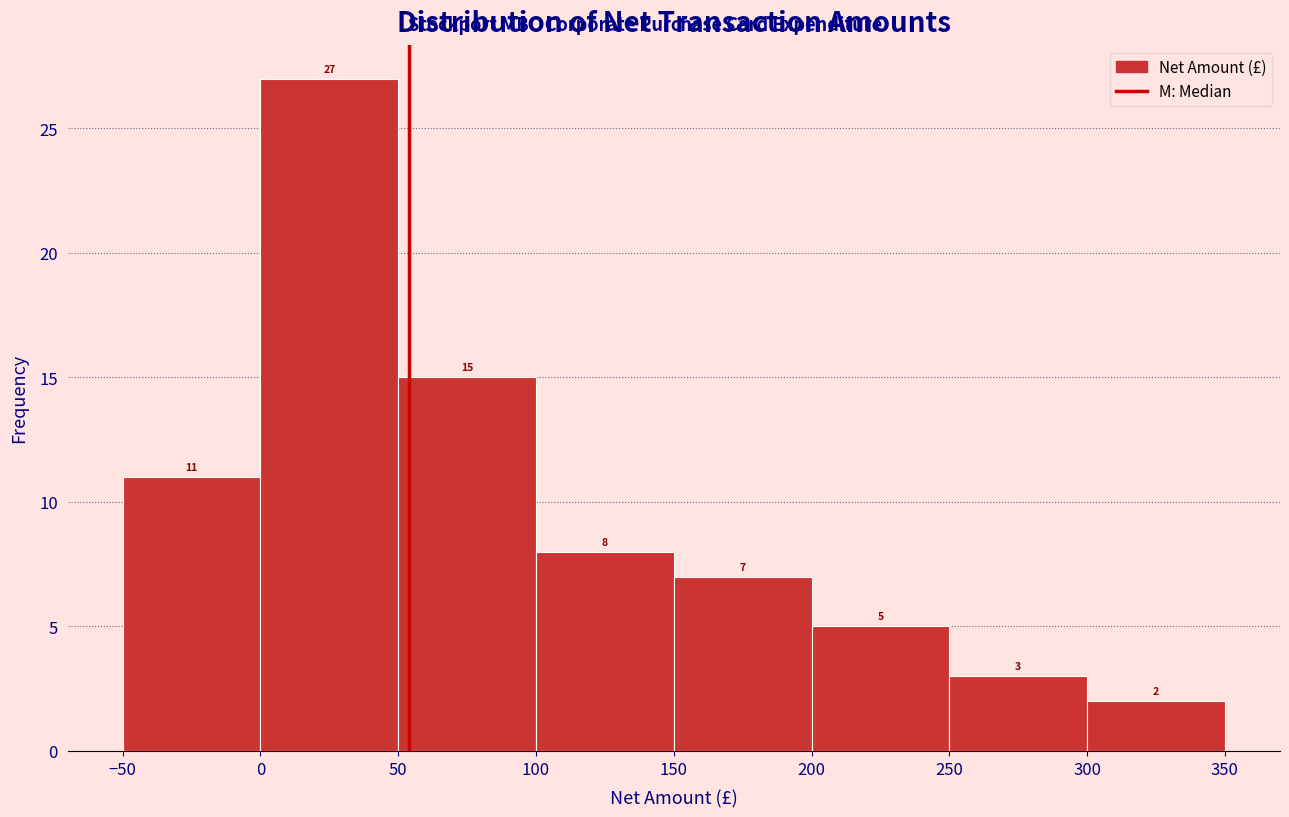

How tall is the bar that spans 250 to 300 on the x-axis?

3